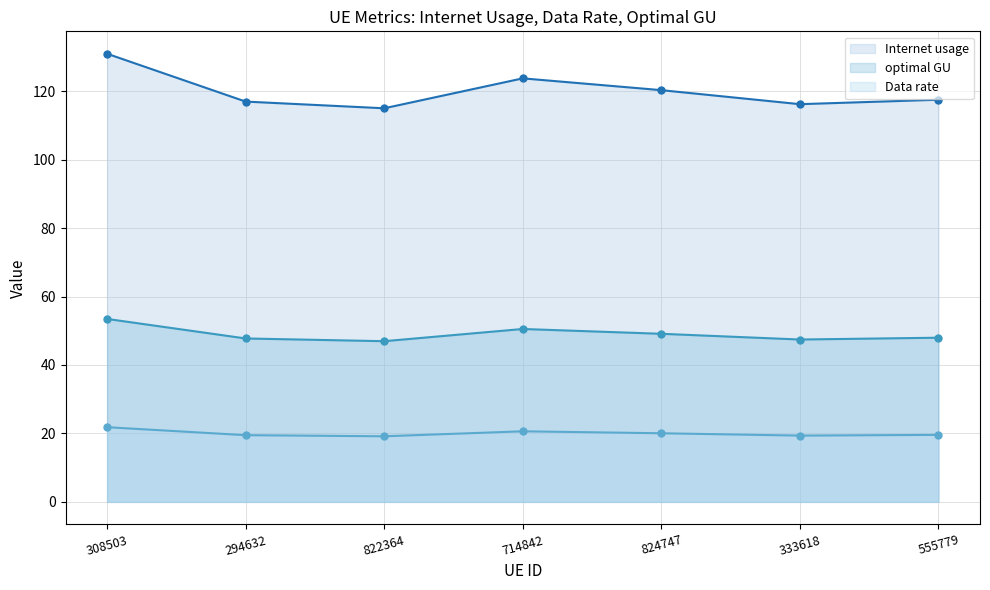

The Internet usage series shows 120.3 at 824747. True or false?

True